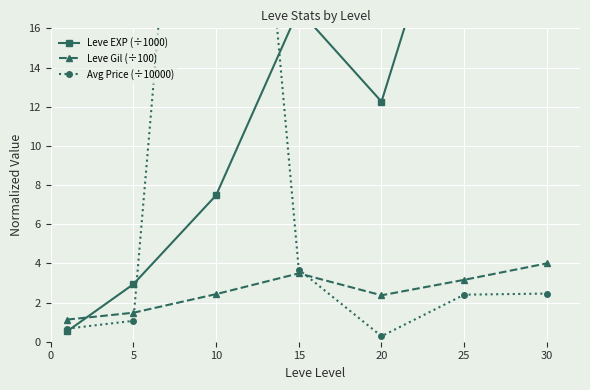

In Leve Gil (÷100), how many points are lower than both neighbors (excluding endpoints)?

1